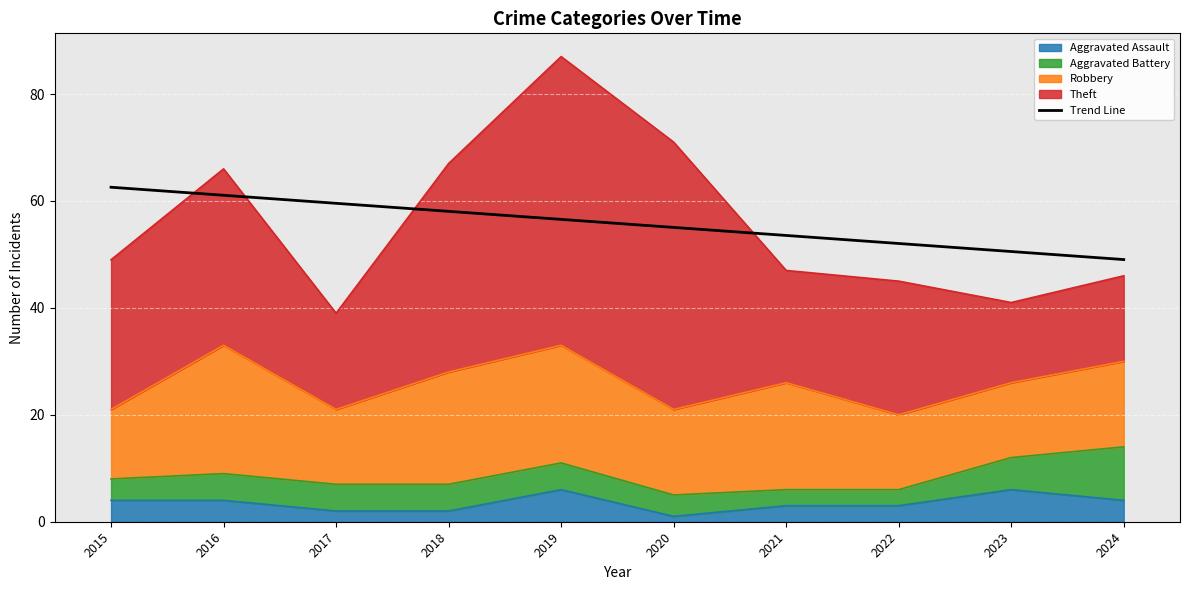

The value at 2021 is 53.5. True or false?

True